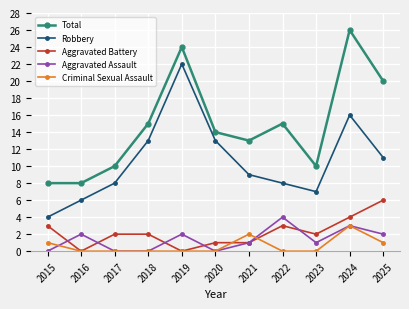

Where is the first local maximum for Total?

2019